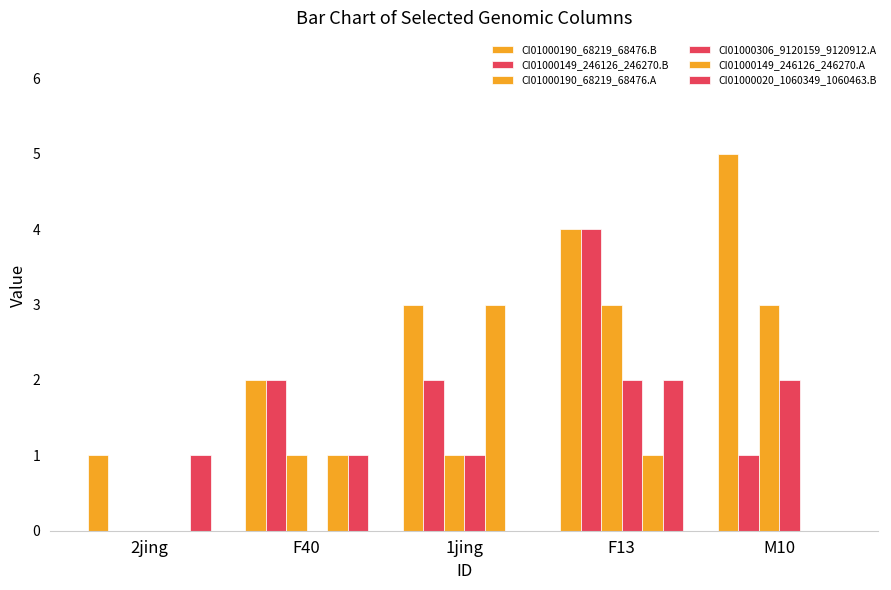

At 2jing, list the series in order from smallest to largest.

CI01000149_246126_246270.B, CI01000190_68219_68476.A, CI01000306_9120159_9120912.A, CI01000149_246126_246270.A, CI01000190_68219_68476.B, CI01000020_1060349_1060463.B